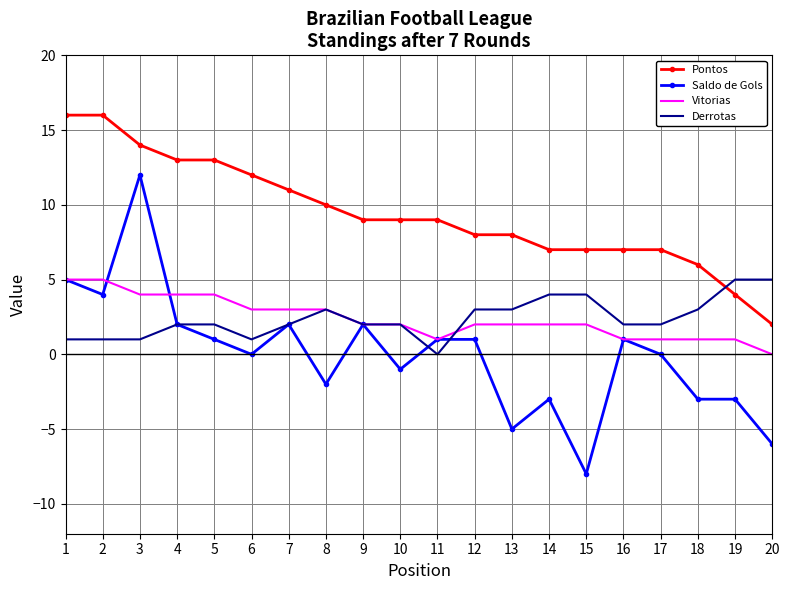

Which series has the largest range (max minus min)?

Saldo de Gols